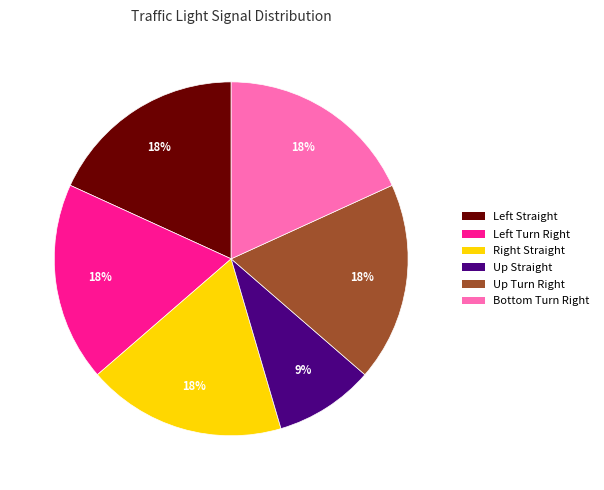

To the nearest percent, what is the difference between the largest and smallest slice percentages?

9%